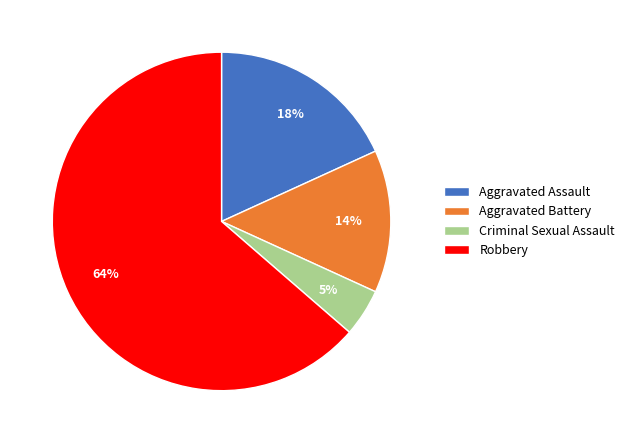

True or false: Criminal Sexual Assault accounts for 5% of the total.

True